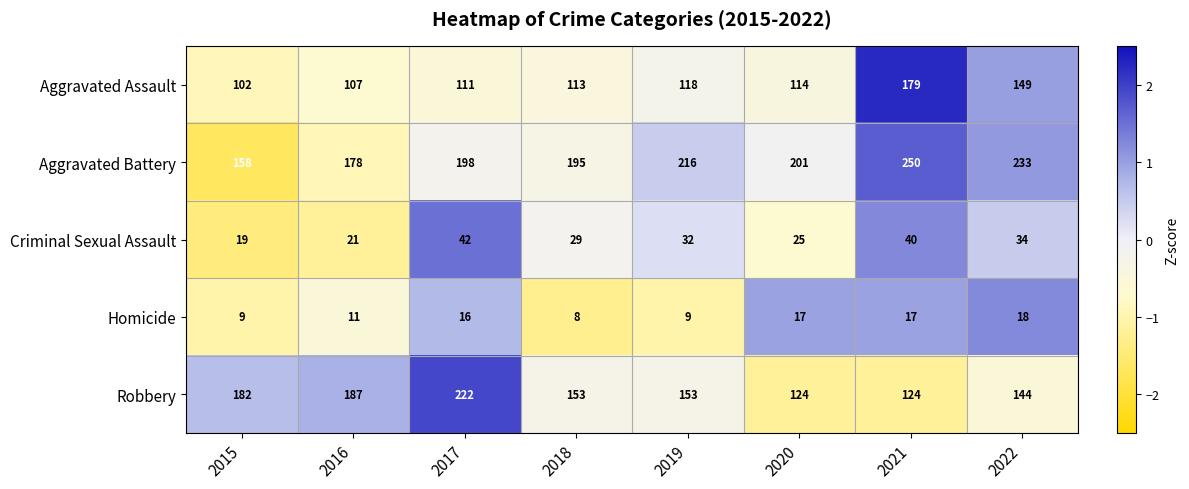

Between 2015 and 2018, which series saw the biggest shift?

Aggravated Battery